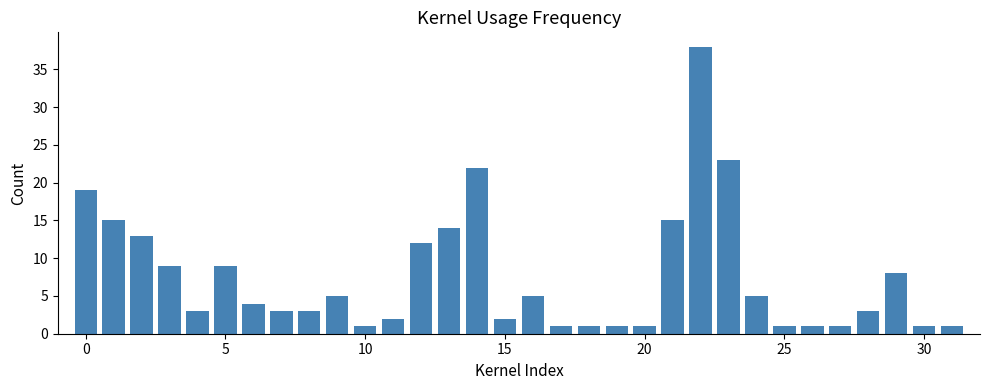

What is the difference between the maximum and minimum values?

37